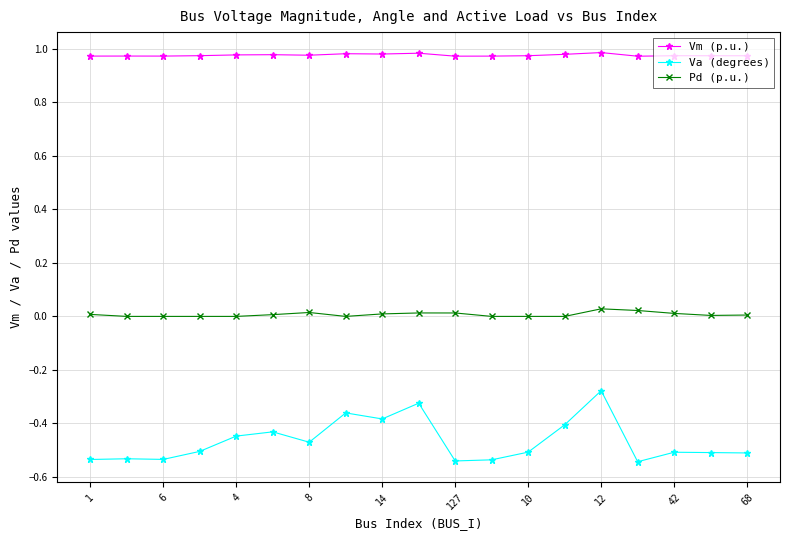

Rank the series by their average value, from highest to lowest.

Vm (p.u.), Pd (p.u.), Va (degrees)